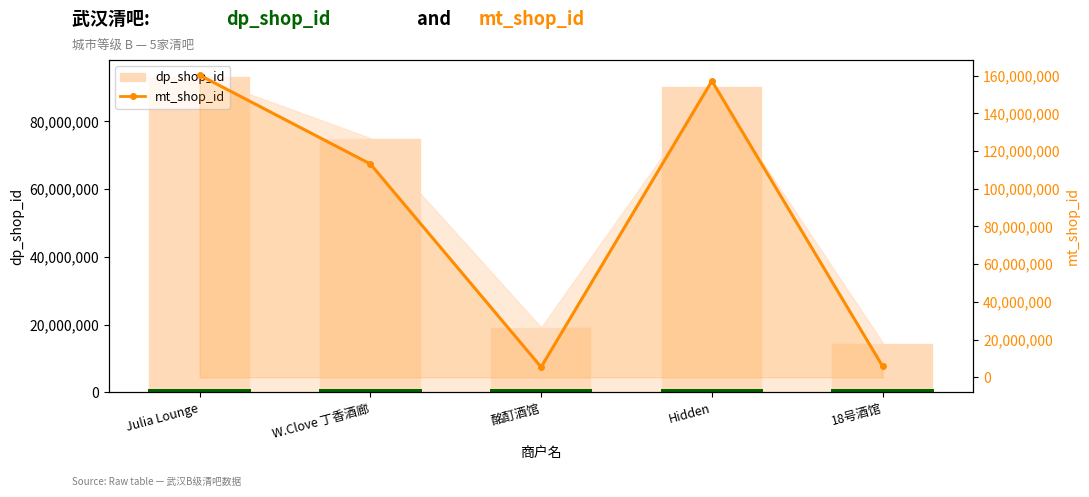

What is the value of the mt_shop_id bar at the 3rd from the left?

5443269